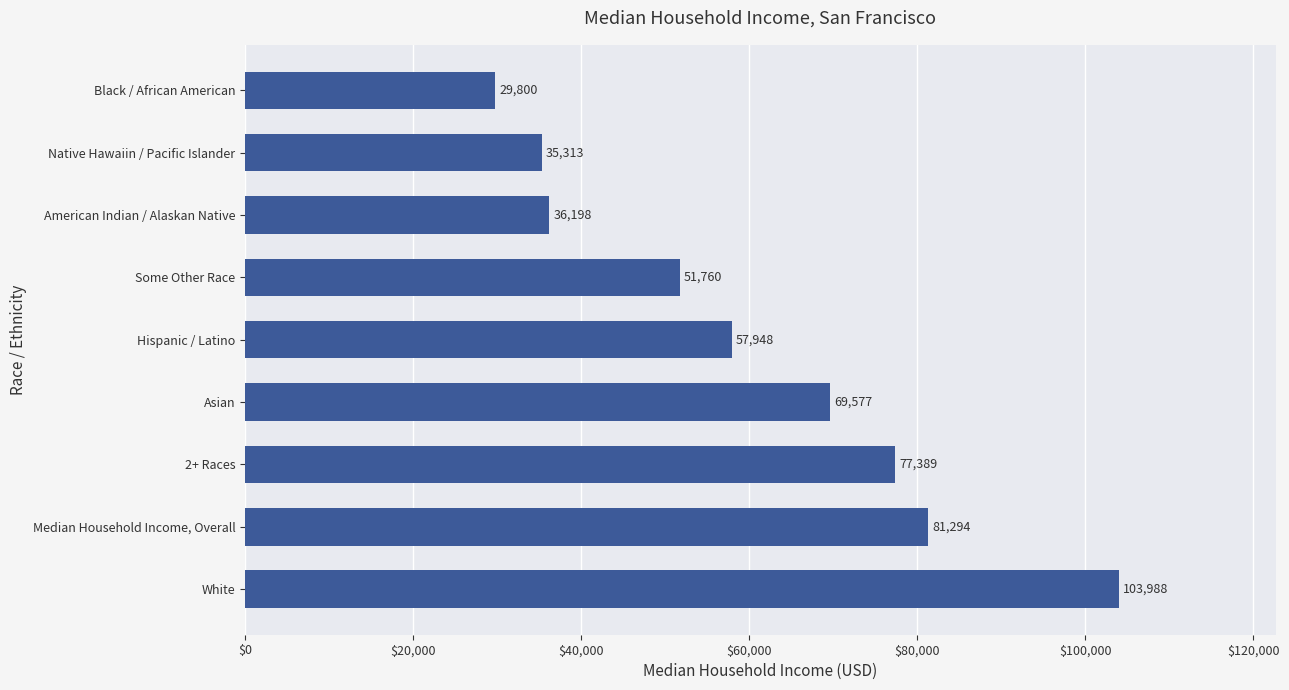

What is the difference between the maximum and minimum values?

74188